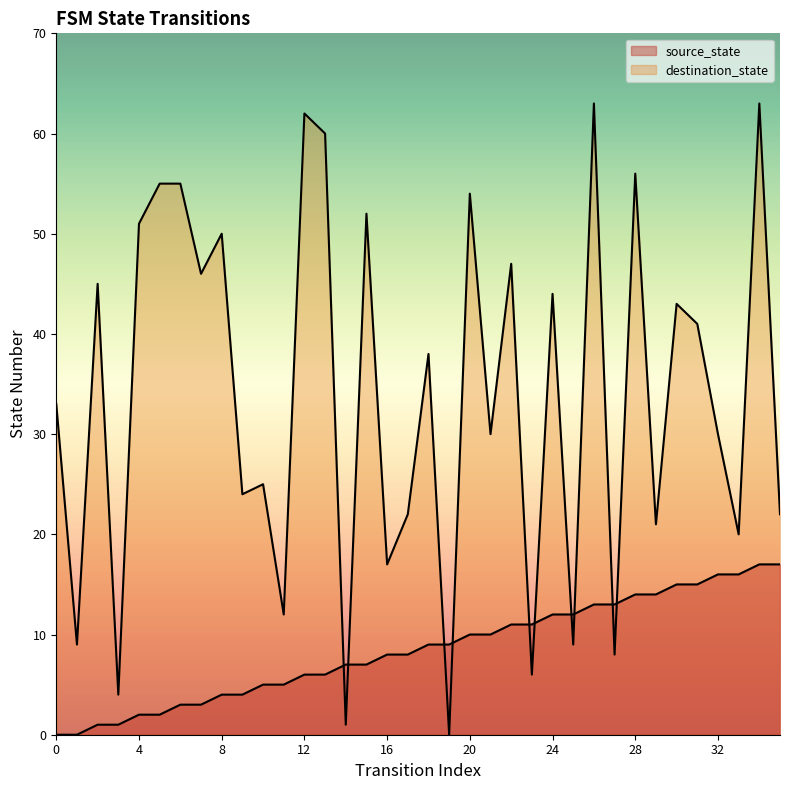

Between which two adjacent categories do destination_state and source_state first intersect?

13 and 14